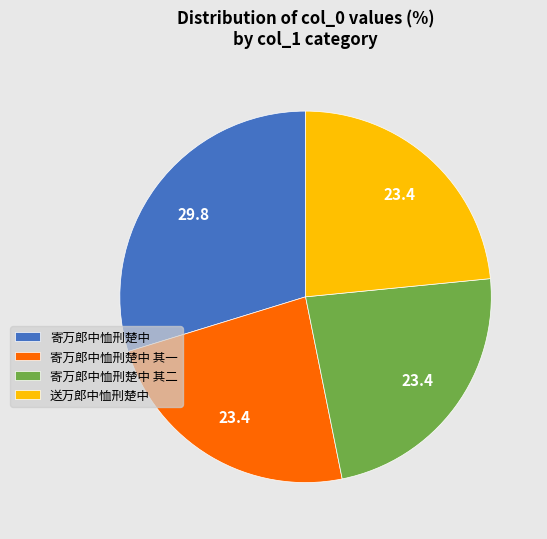

Between 寄万郎中恤刑楚中 其一 and 寄万郎中恤刑楚中, which is larger?

寄万郎中恤刑楚中